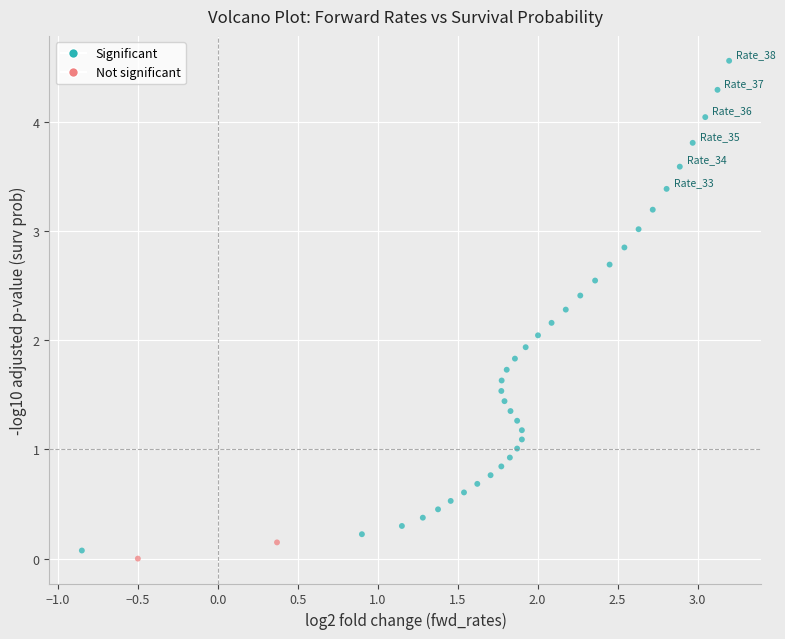

What is the range of X values (max minus min)?

4.0